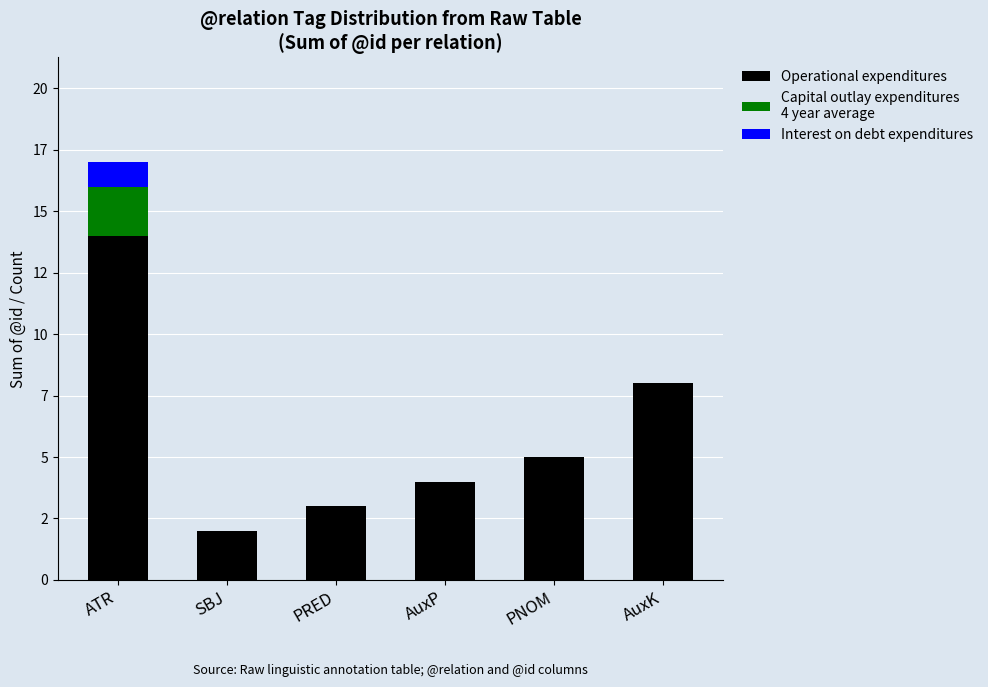

Are the bars grouped side by side (vs. stacked)?

No